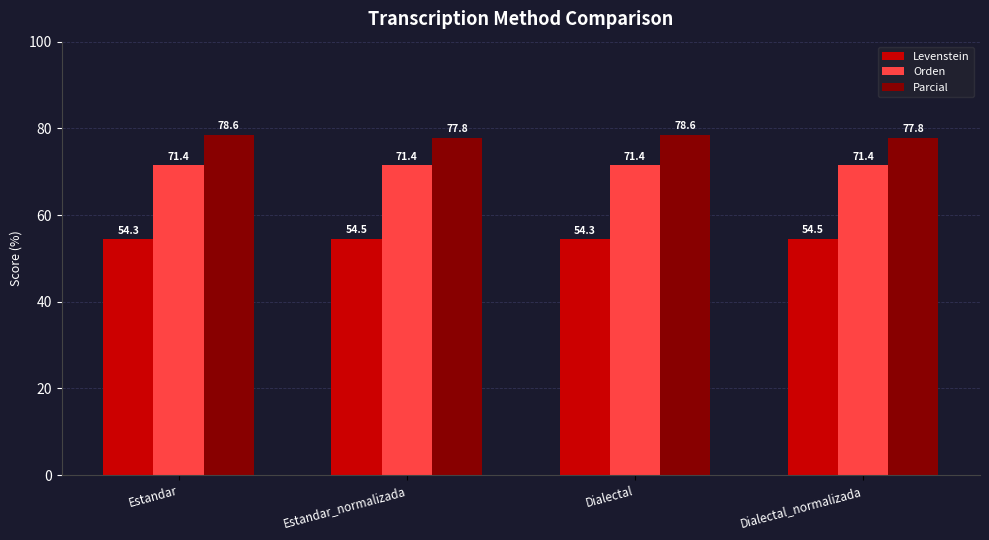

Is the value of Levenstein at Dialectal greater than the value of Orden at Estandar_normalizada?

No